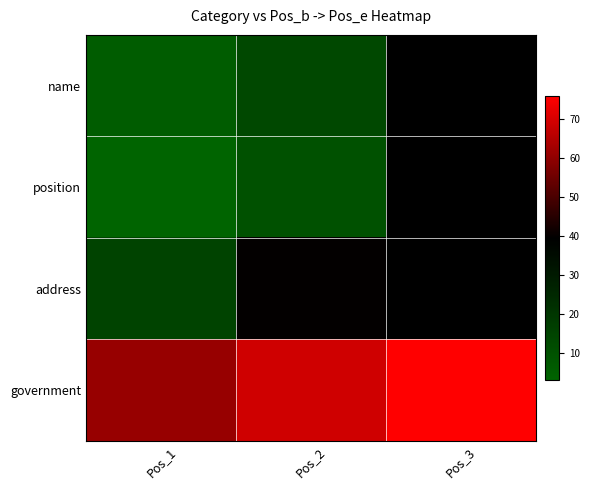

Which category has the highest value in the government series?

Pos_3